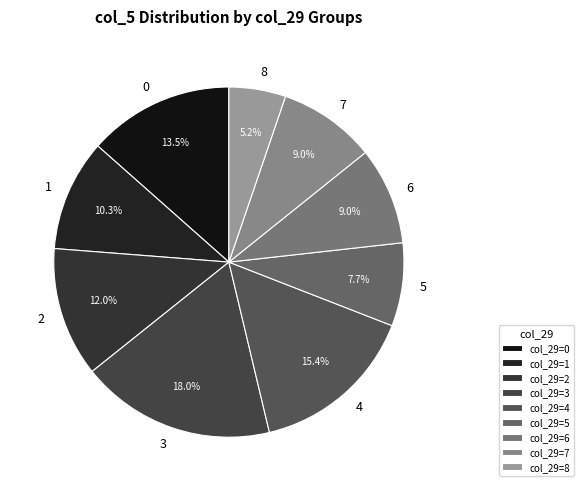

What percentage is NOT represented by 3?

82.0%